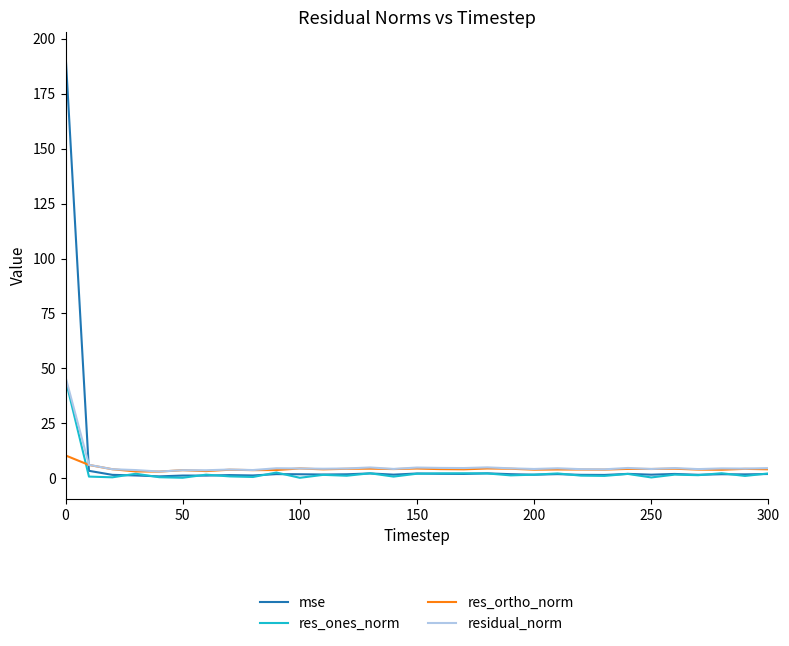

Which series has the widest spread of values?

mse